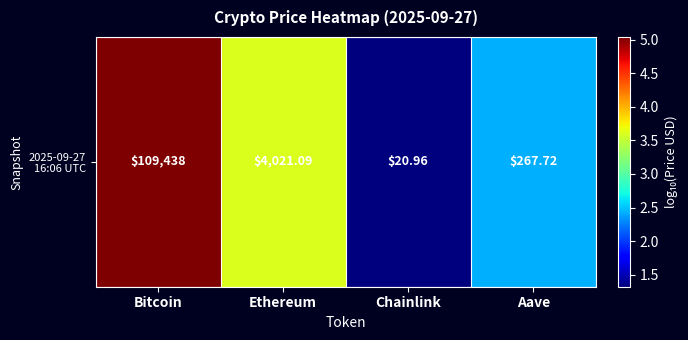

Reading right to left, what are all the values shown in this chart?

2.4	1.3	3.6	5.0